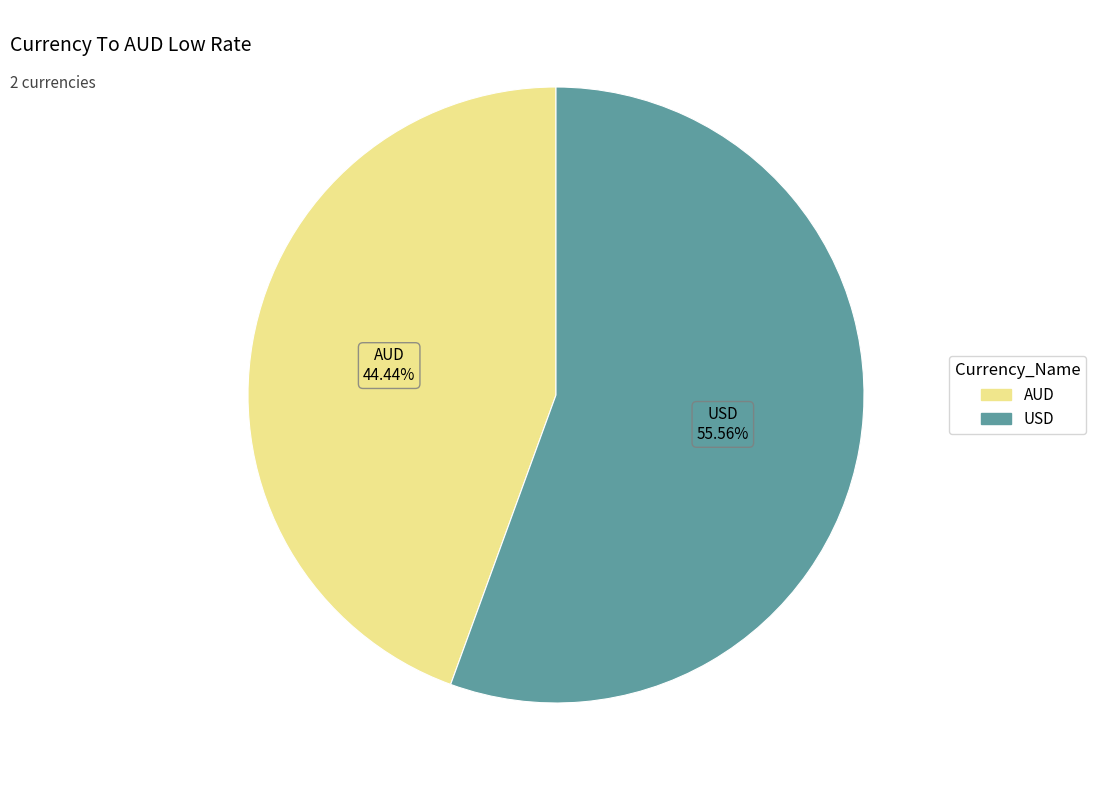

Which has a higher value, USD or AUD?

USD